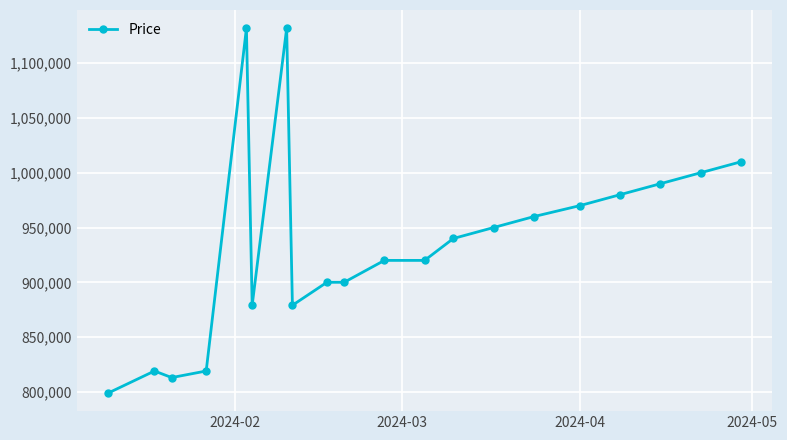

What is the maximum value shown in the chart?

1132000